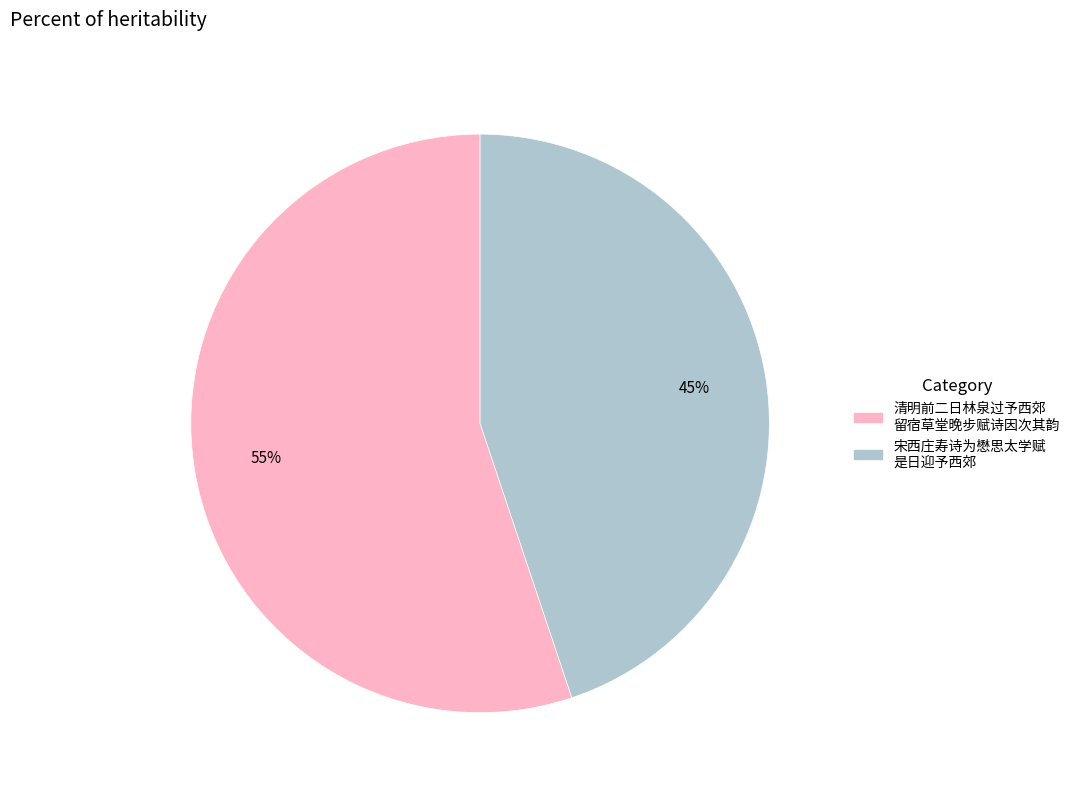

To the nearest percent, what is the average slice percentage?

50%